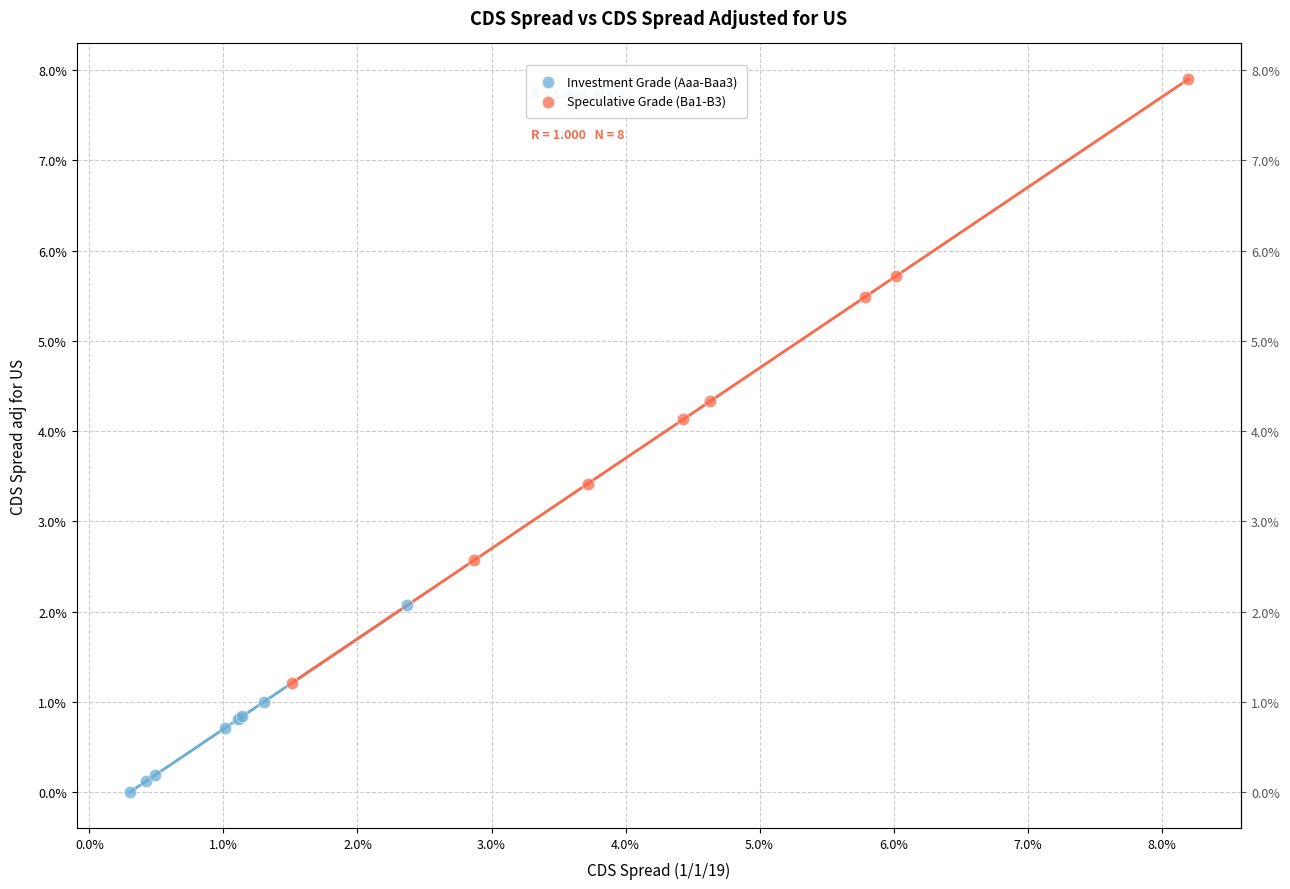

Which series contains the highest Y value?

Speculative Grade (Ba1-B3)